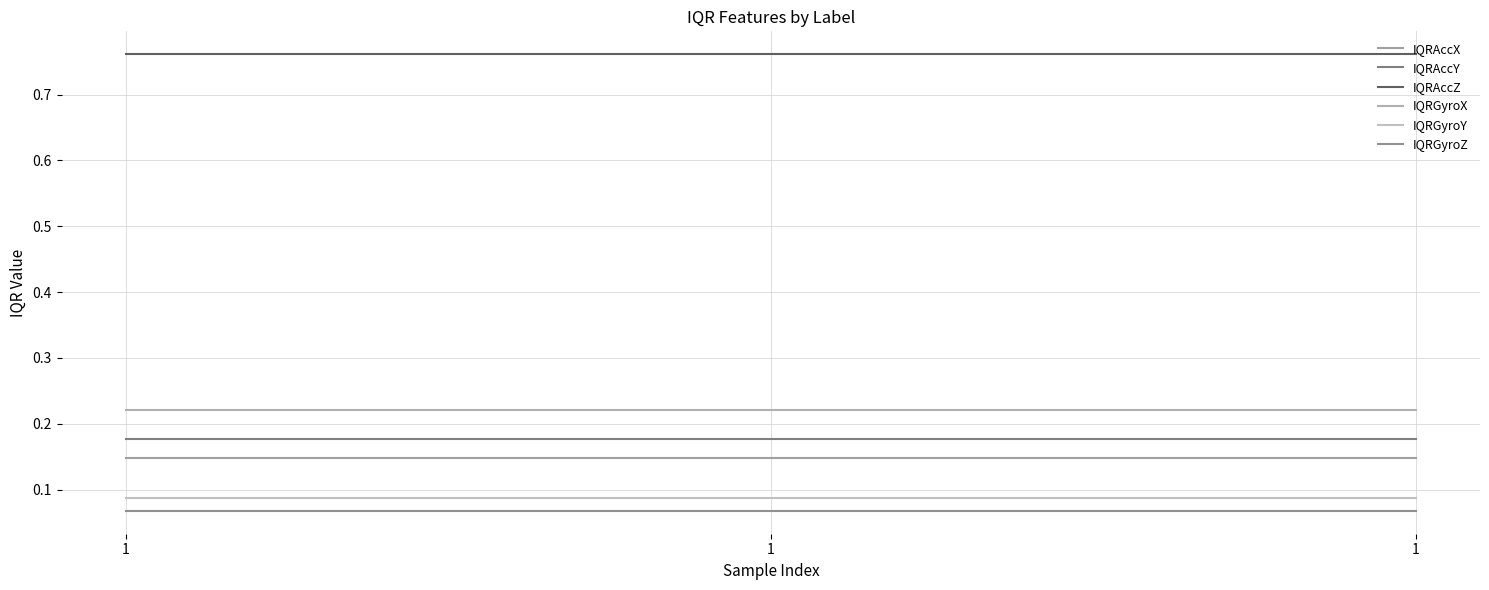

How many lines are shown in the chart?

6